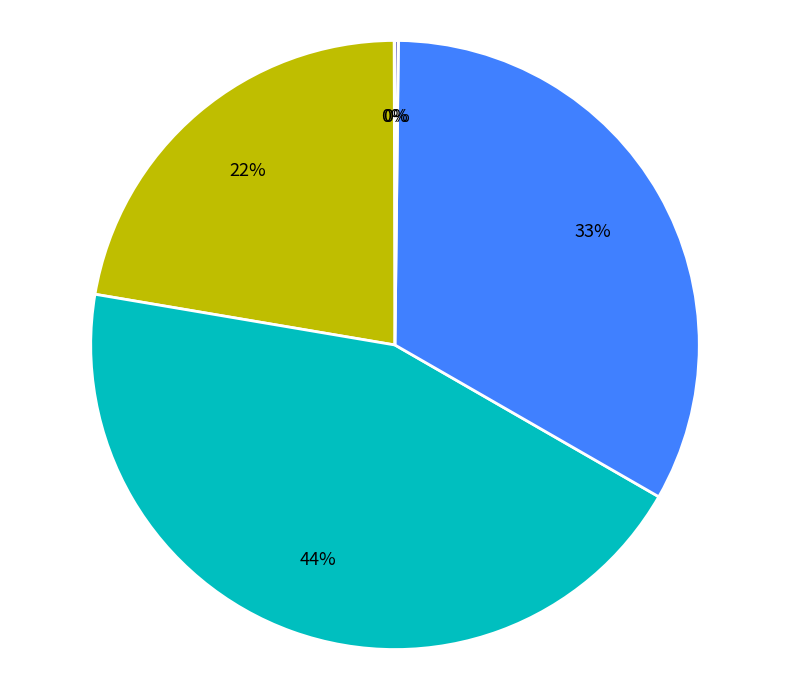

To the nearest percent, what is the difference between the largest and smallest slice percentages?

44%